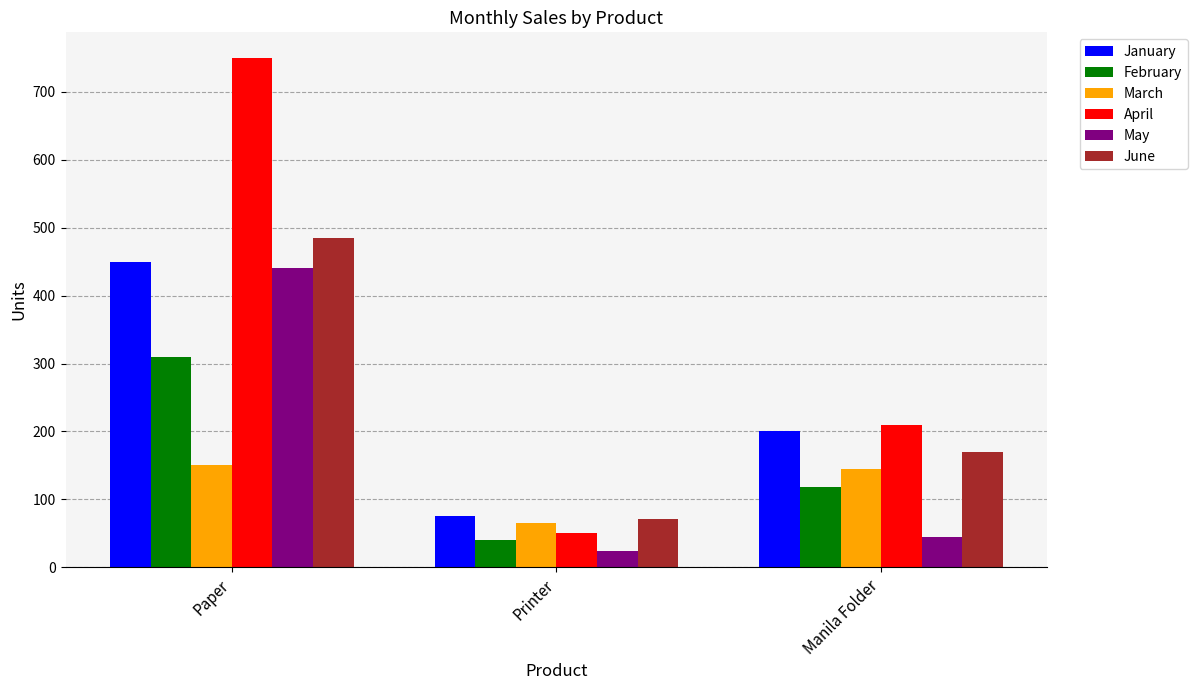

Reading right to left, what are all the values shown in this chart?

January: 200	75	450
February: 118	40	310
March: 145	65	150
April: 210	50	750
May: 45	24	440
June: 170	71	485